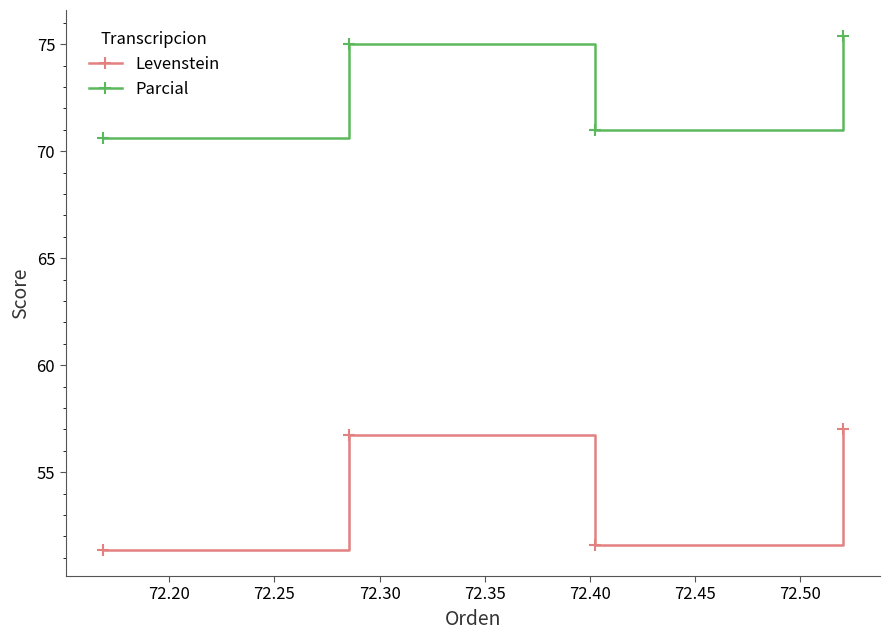

In Parcial, how many points are lower than both neighbors (excluding endpoints)?

1